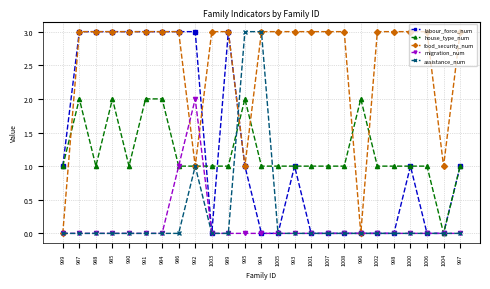

Is the value of food_security_num at 1001 greater than the value of labour_force_num at 993?

Yes